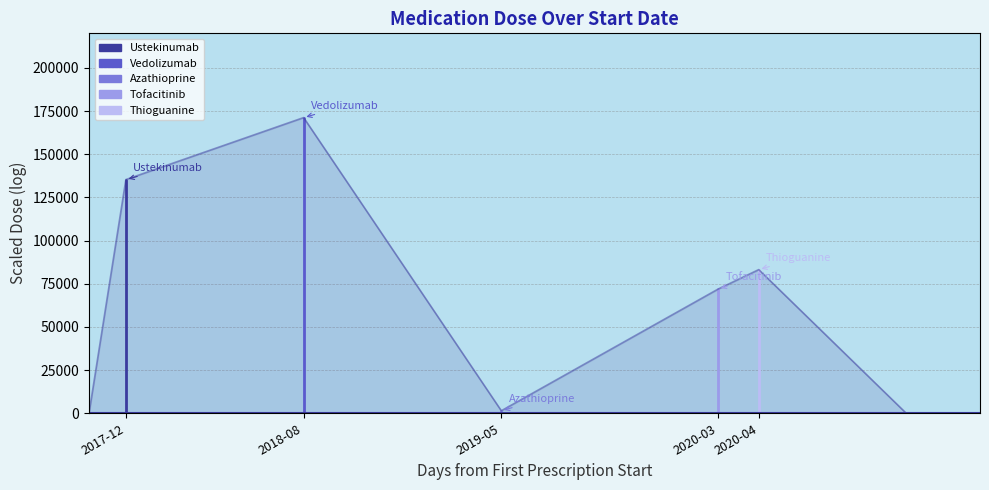

What is the difference between the second highest and second lowest values?

135325.8